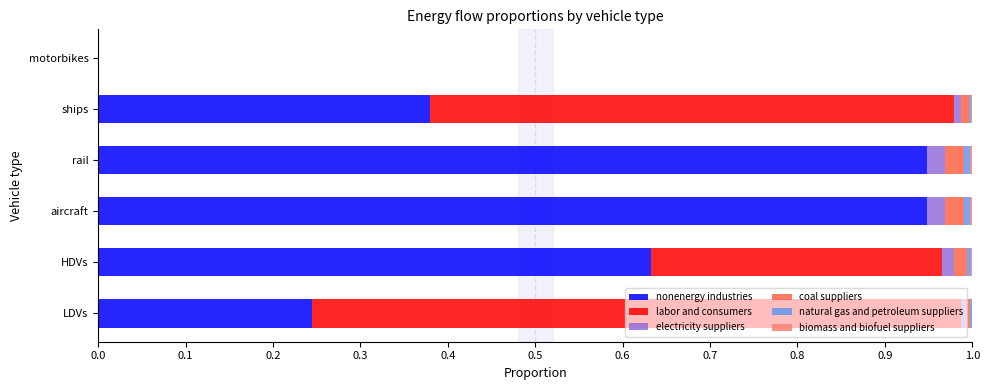

True or false: nonenergy industries has a value of 0.6 at HDVs.

True